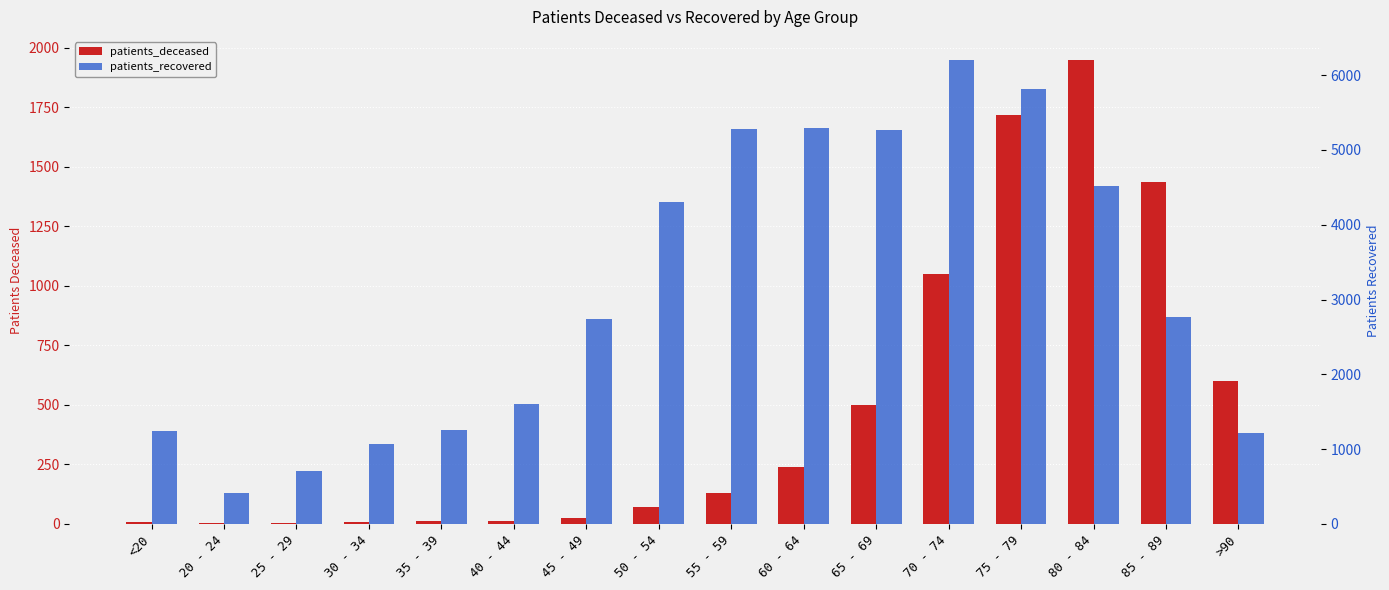

Does the chart contain any negative values?

No